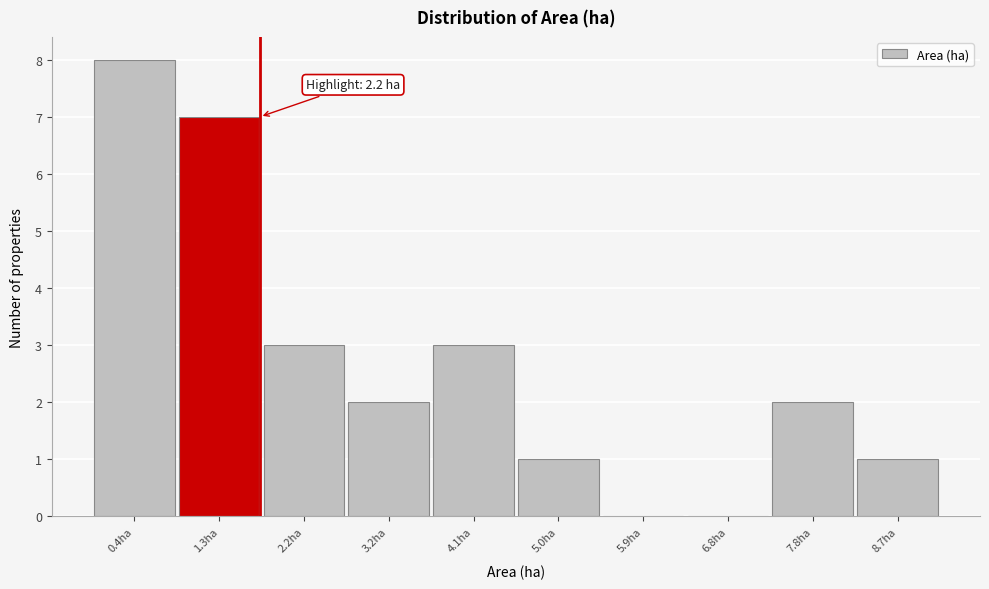

What is the sum of all values?

27